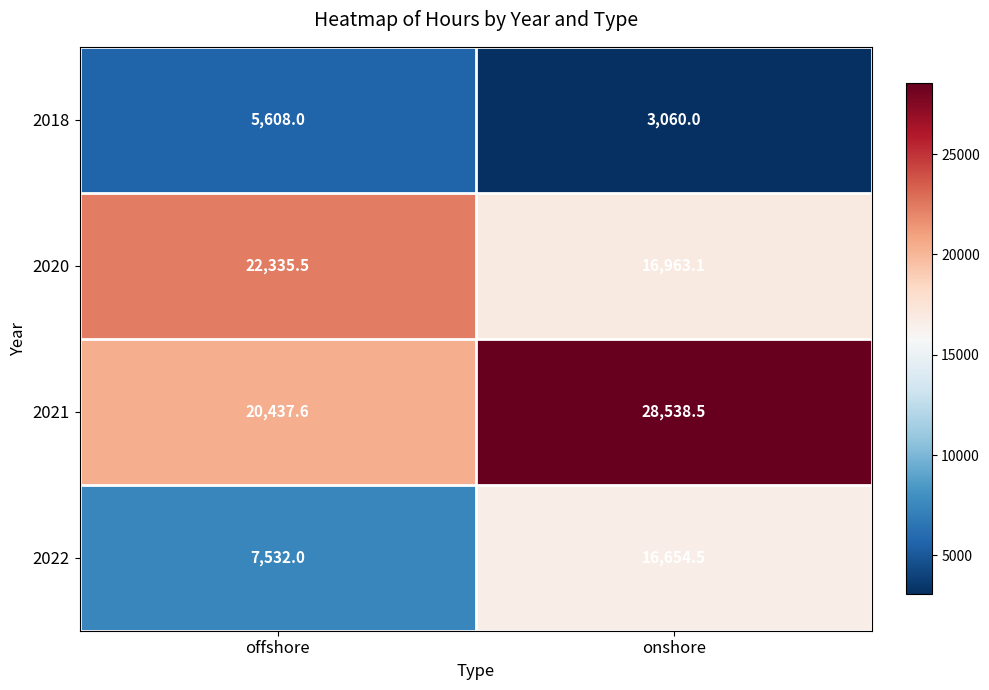

What is the maximum value shown in the chart?

28538.5